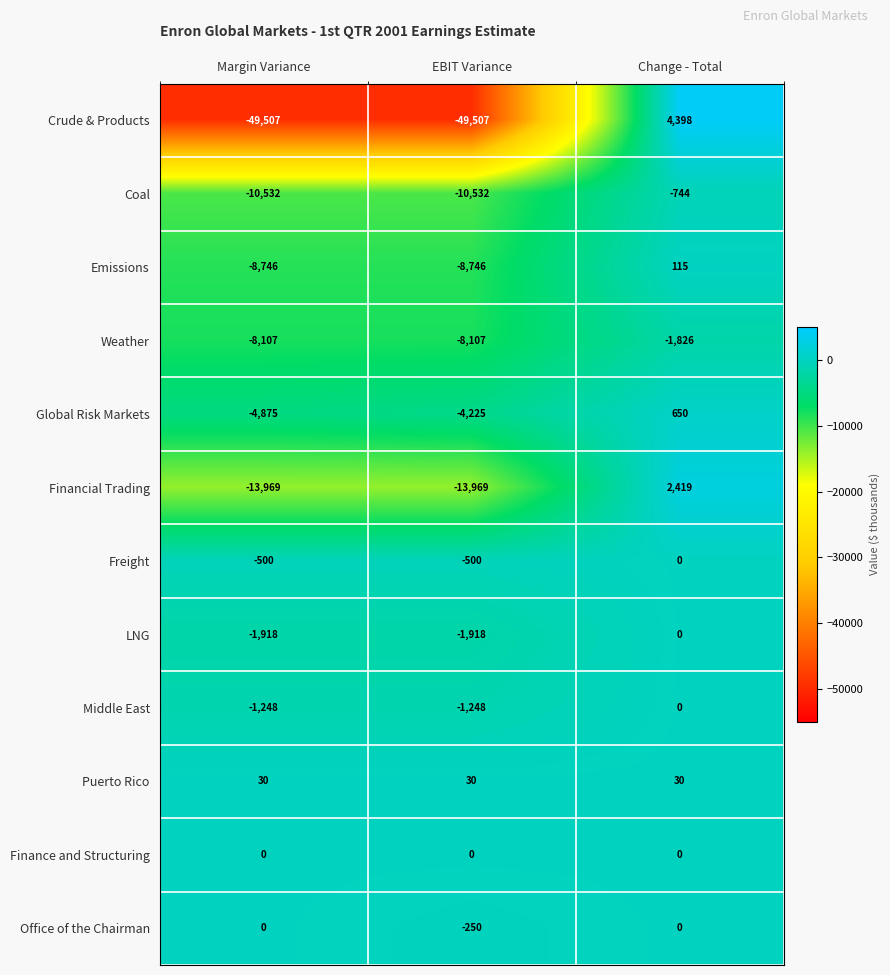

Which series has the widest spread of values?

Crude & Products